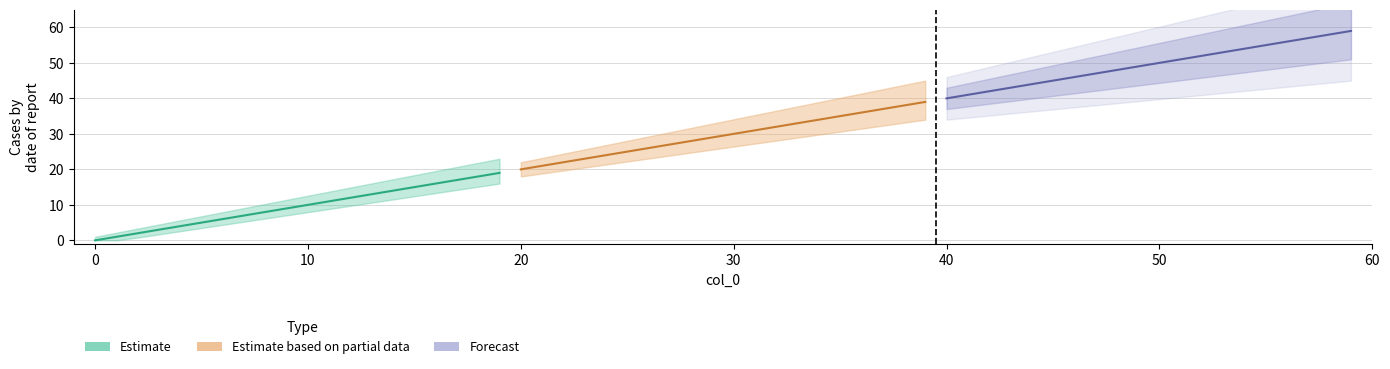

True or false: Forecast and Estimate based on partial data intersect in this chart.

False